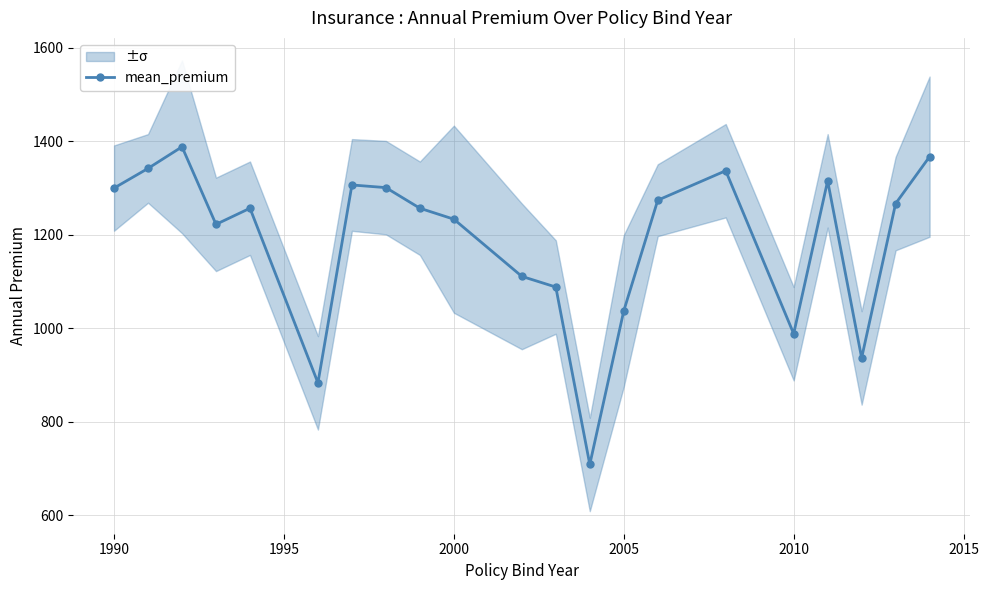

Where is mean_premium nearest to the value 1048?

2005